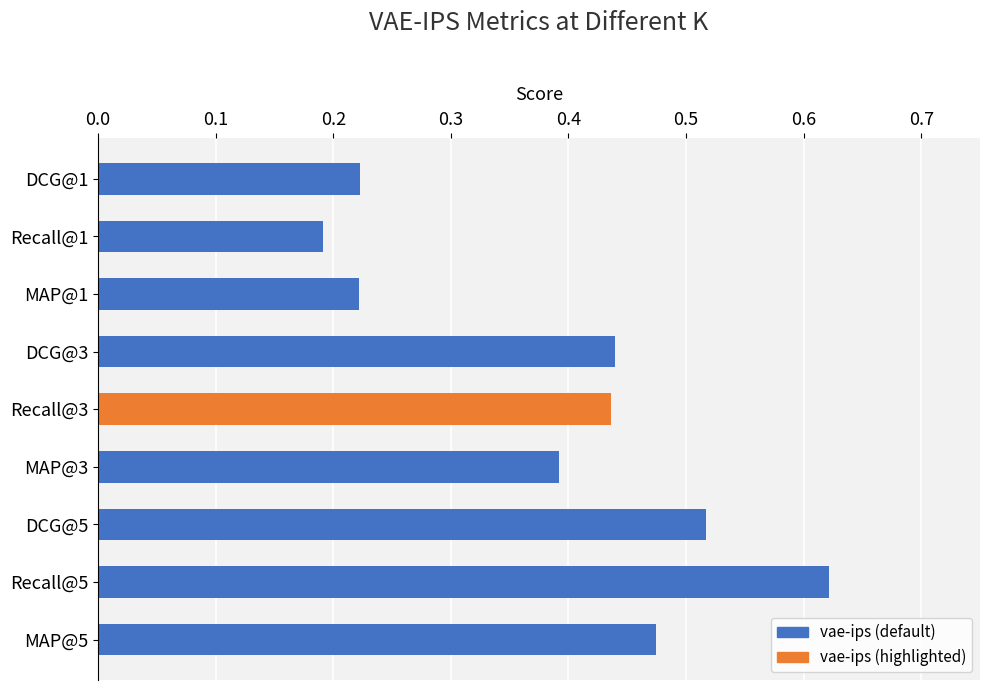

Which has a higher value, DCG@1 or Recall@3?

Recall@3